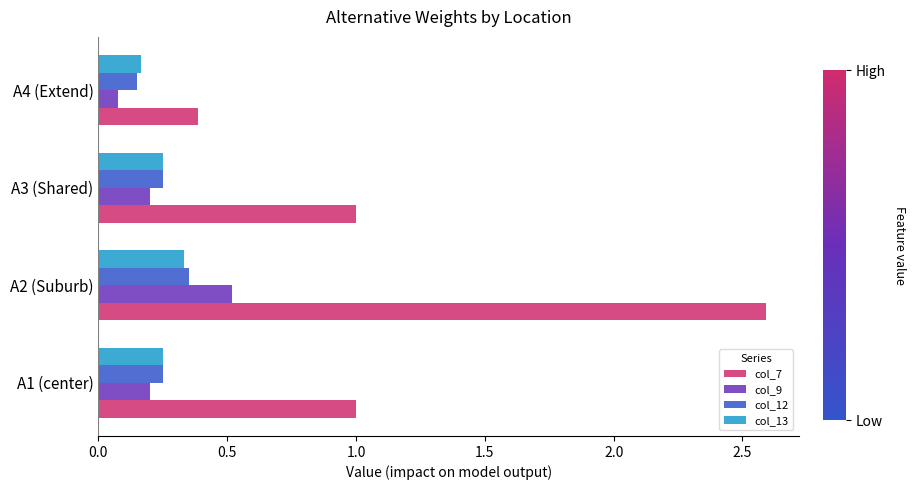

Is it true that col_7 equals 1.0 at A1 (center)?

True